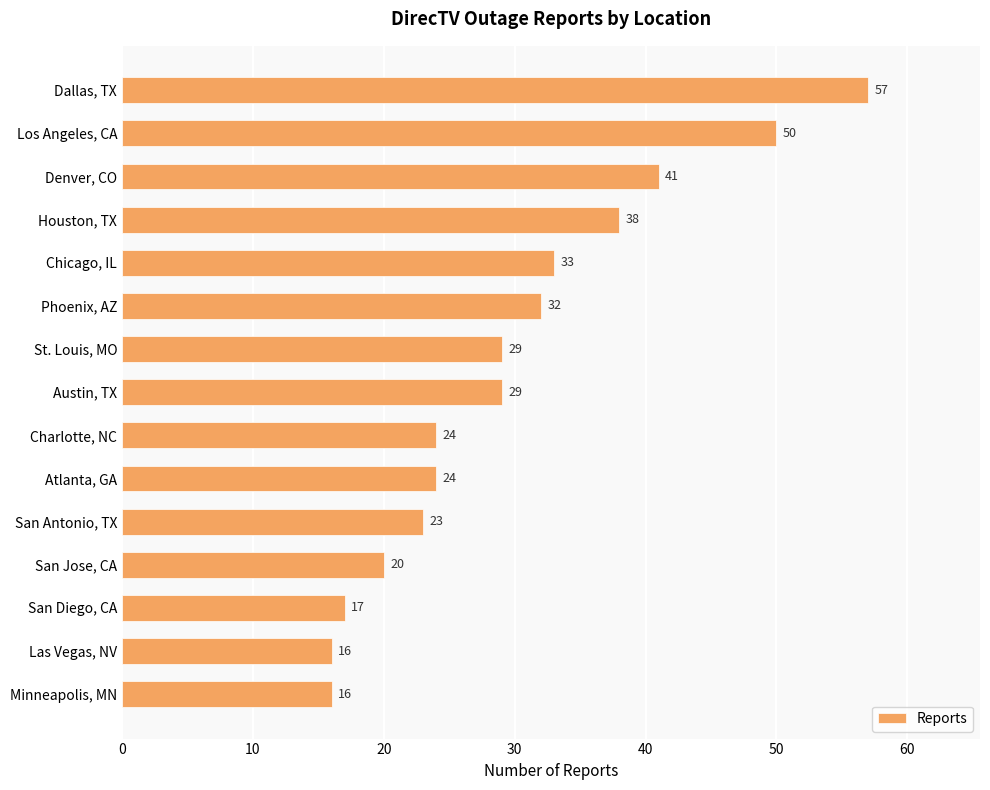

How many data points does each series have?

15